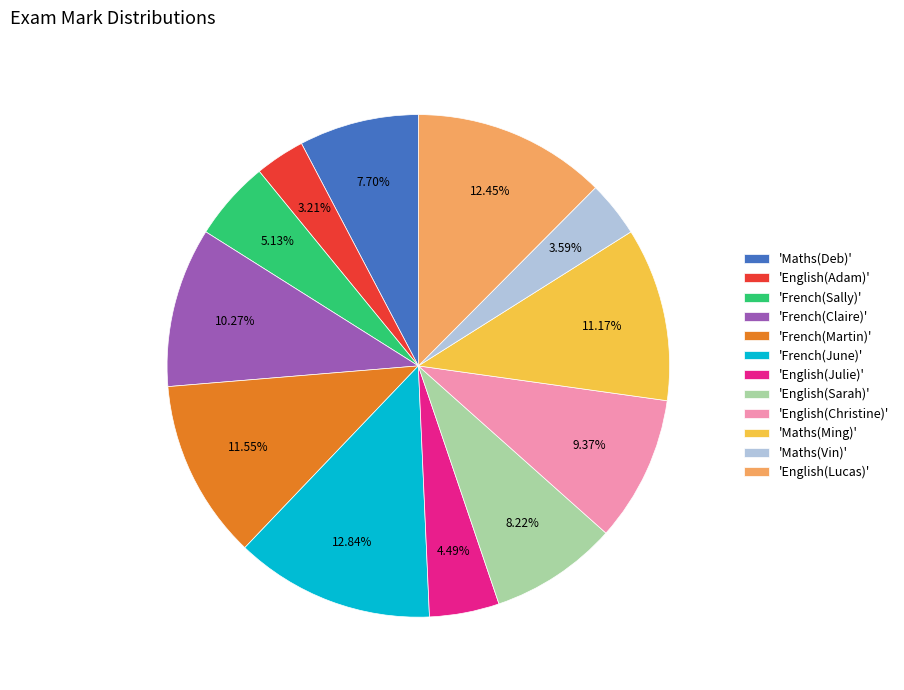

Is 'English(Julie)' the majority of the pie?

No